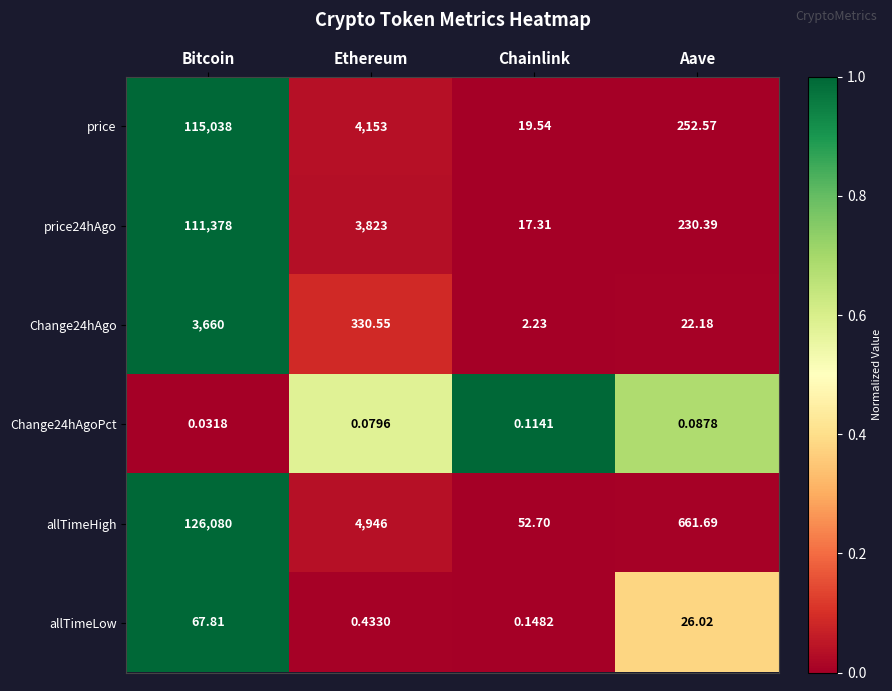

Which label corresponds to the largest value in the chart?

Bitcoin